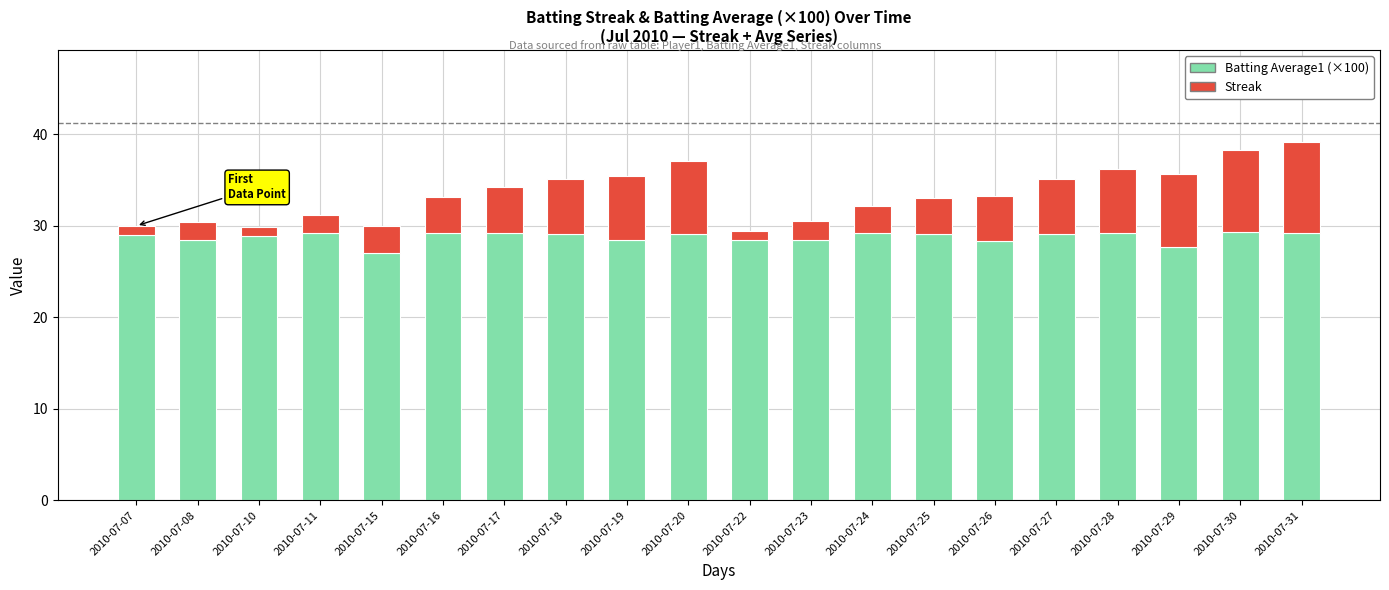

What is the highest value of the Batting Average1 (×100) series?

29.3